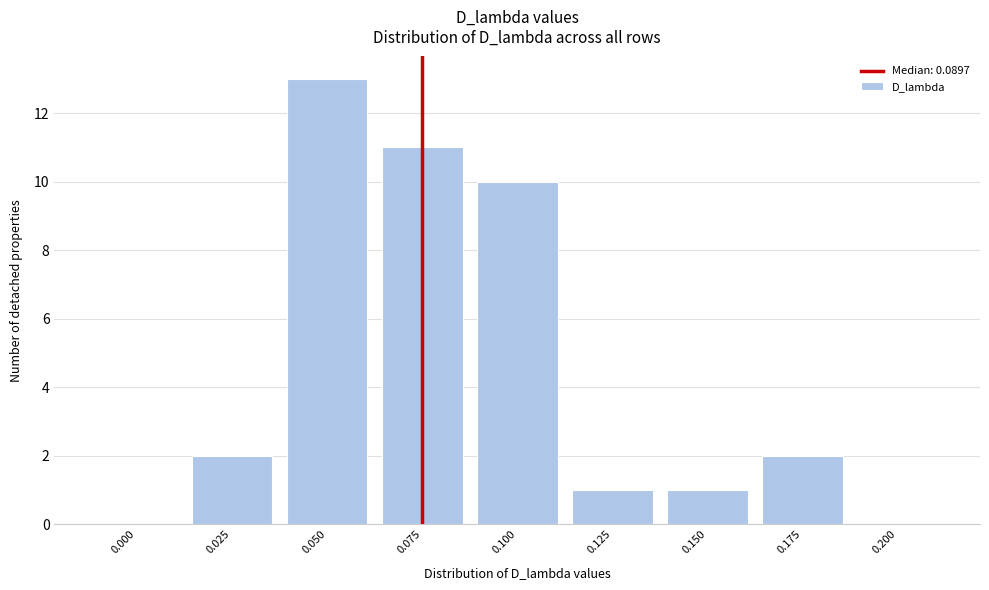

Reading left to right, extract all data points from this chart.

0.000=0	0.025=2	0.050=13	0.075=11	0.100=10	0.125=1	0.150=1	0.175=2	0.200=0